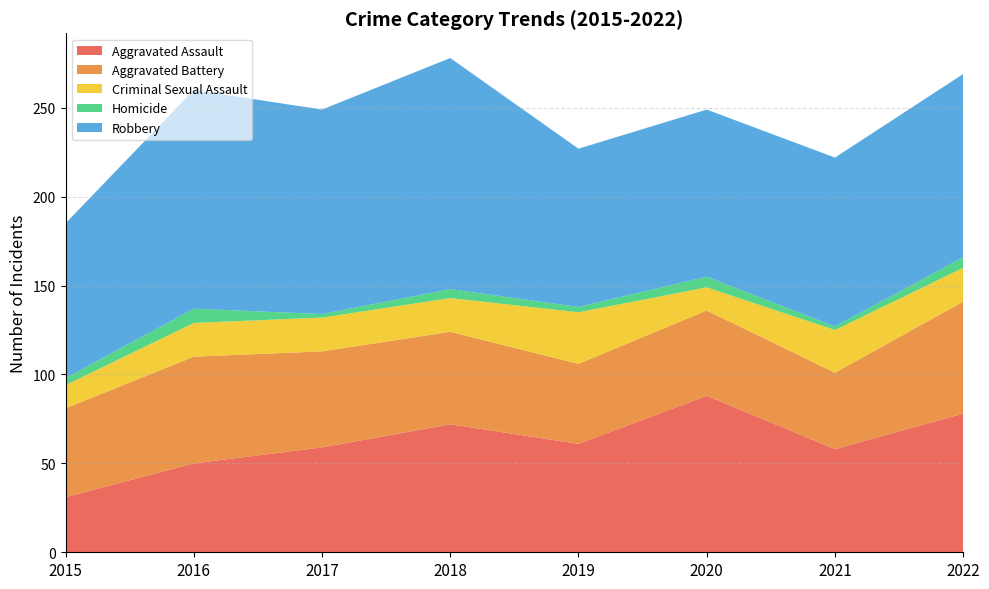

Reading left to right, what are all the values shown in this chart?

Aggravated Assault: 31	50	59	72	61	88	58	78
Aggravated Battery: 50	60	54	52	45	48	43	63
Criminal Sexual Assault: 13	19	19	19	29	13	24	19
Homicide: 4	8	2	5	3	6	2	6
Robbery: 87	123	115	130	89	94	95	103